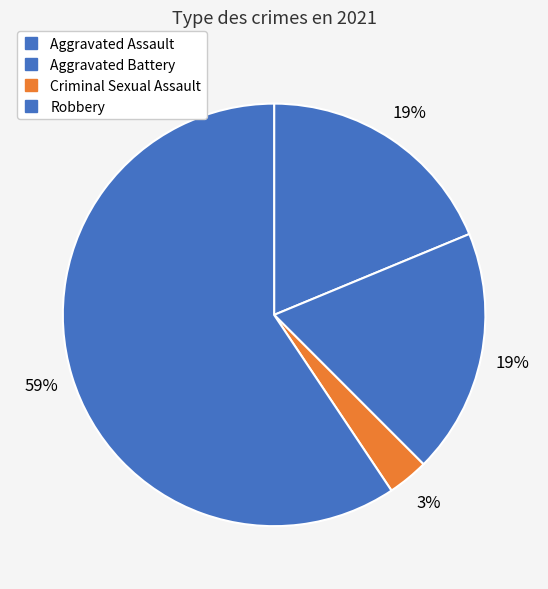

How many slices are in this pie chart?

4